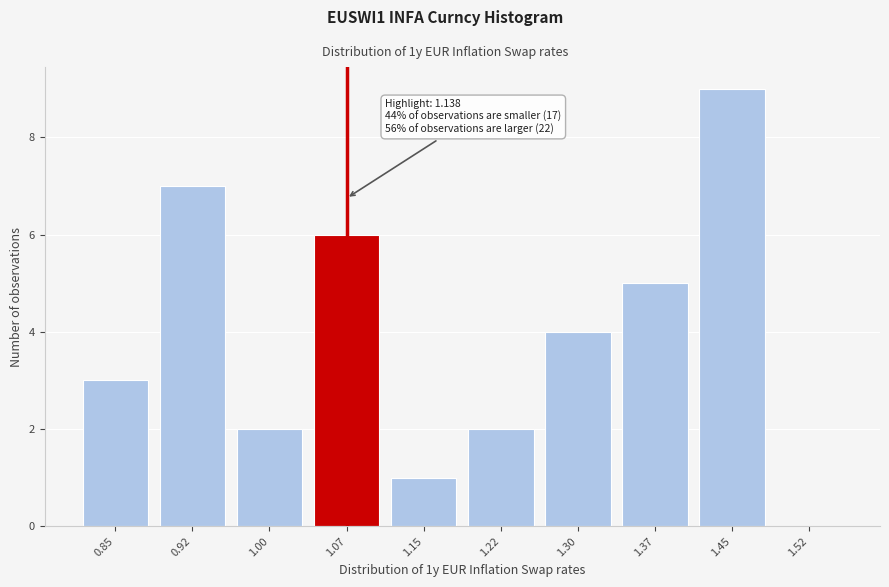

Reading left to right, transcribe all the data shown in this chart.

0.85=3	0.92=7	1.00=2	1.07=6	1.15=1	1.22=2	1.30=4	1.37=5	1.45=9	1.52=0